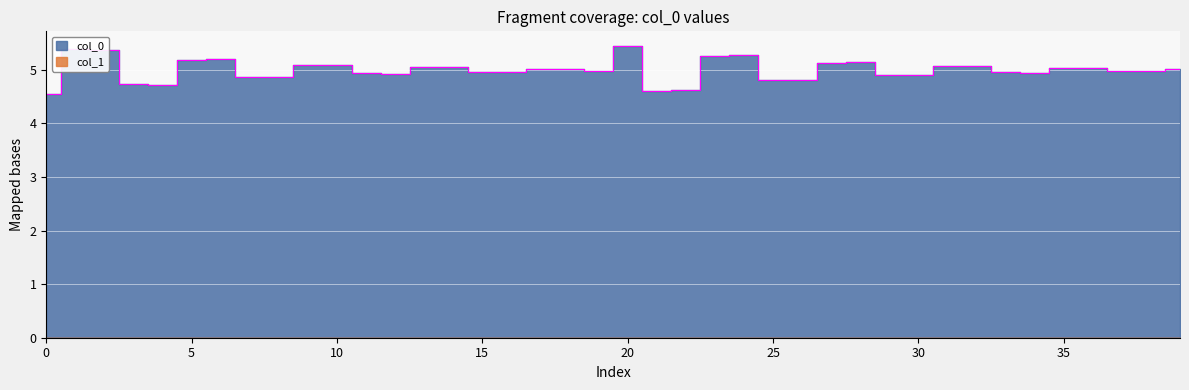

How many interior local peaks (higher than both neighbors) does the data have?

10